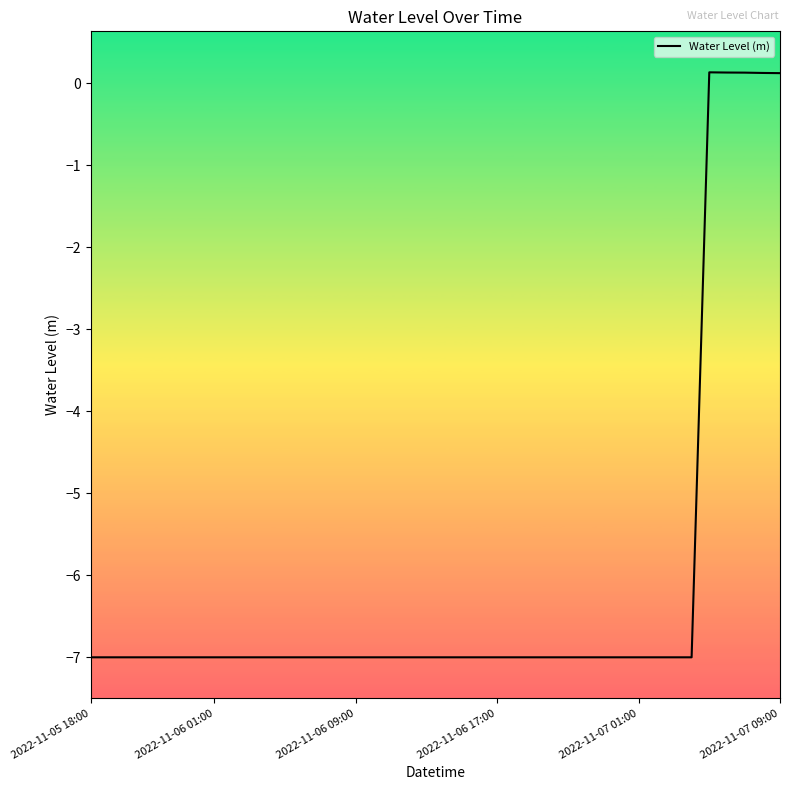

What is the difference between the maximum and minimum values?

7.1